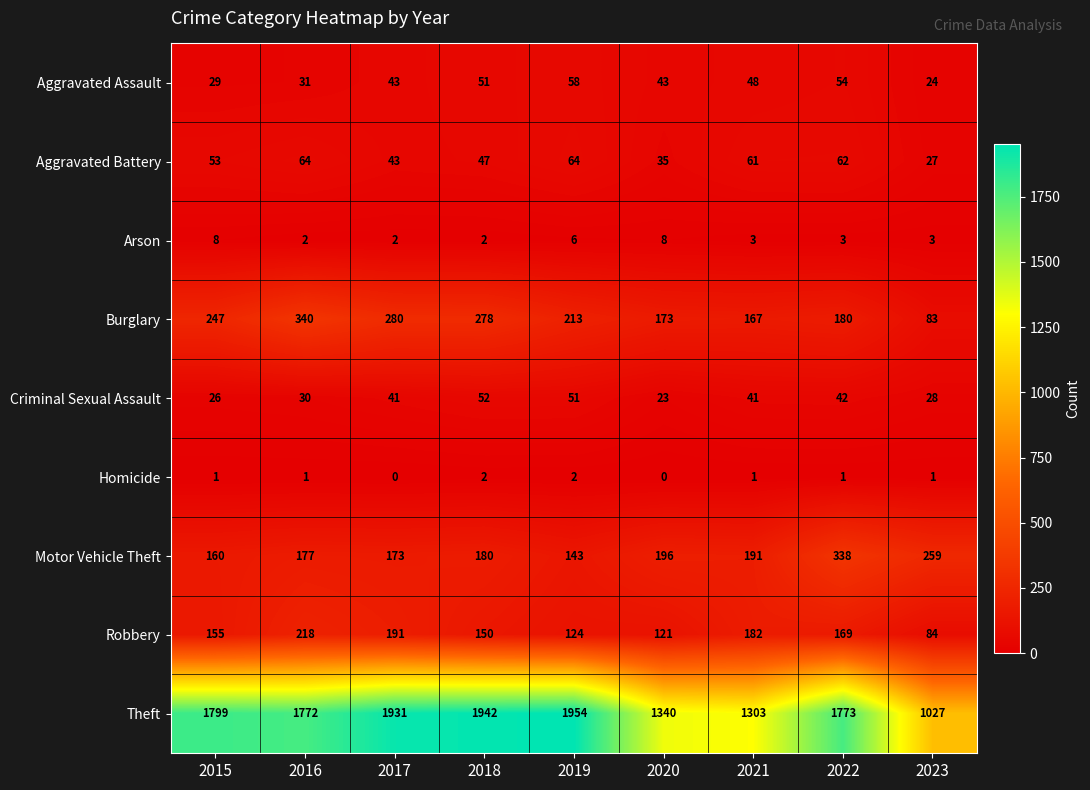

What is the spread (max minus min) of values at 2016?

1771